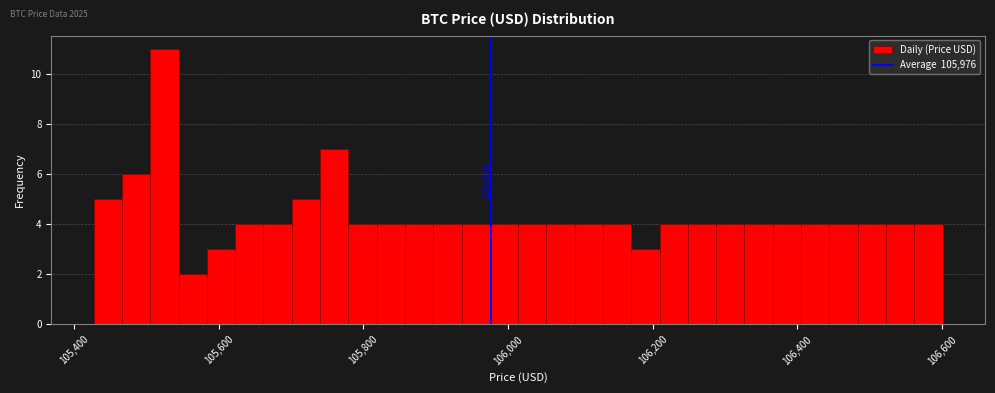

Read against the x-axis, roughly where is the centre of the tallest bar?

105520